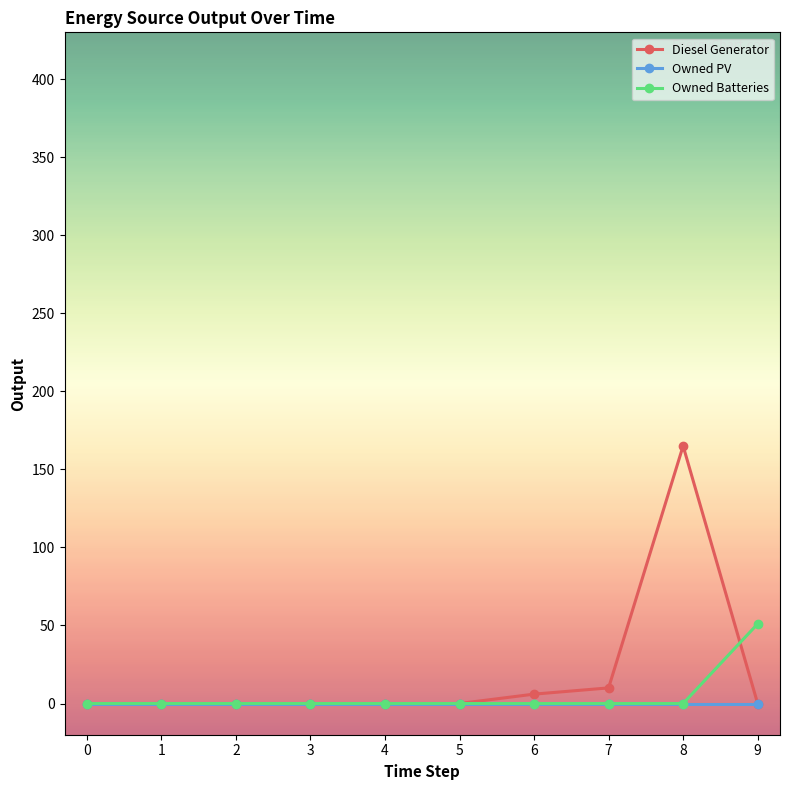

List the series in order of their overall mean, highest first.

Diesel Generator, Owned Batteries, Owned PV